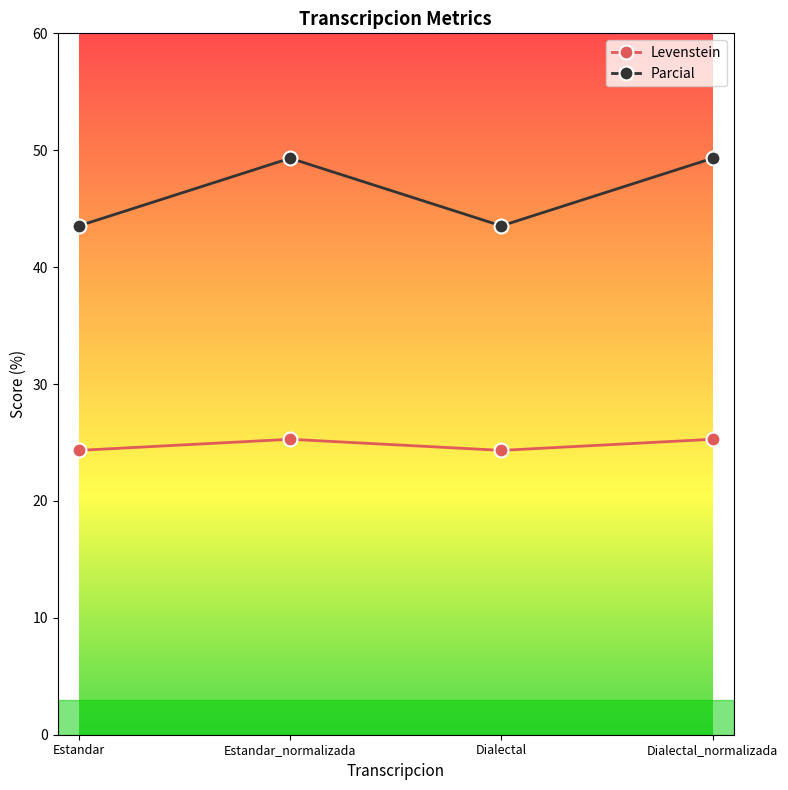

Does the chart have visible grid lines?

No